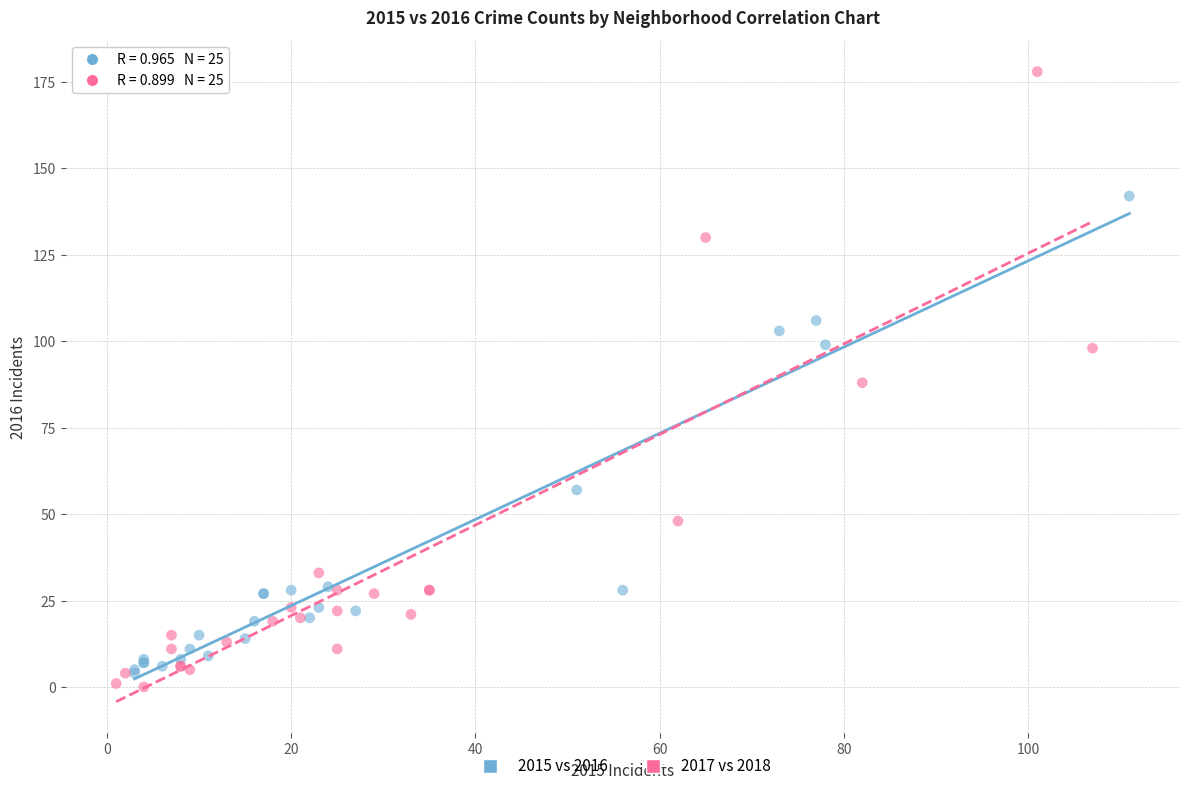

Which series has the widest spread of Y values?

2017 vs 2018